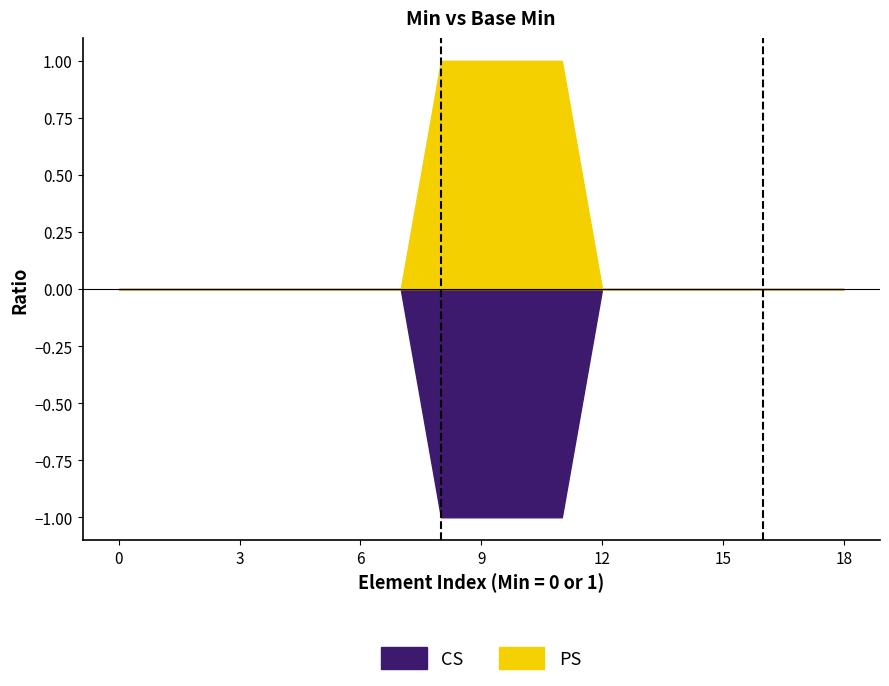

Is the value of PS at 0 greater than the value of CS at 0?

No